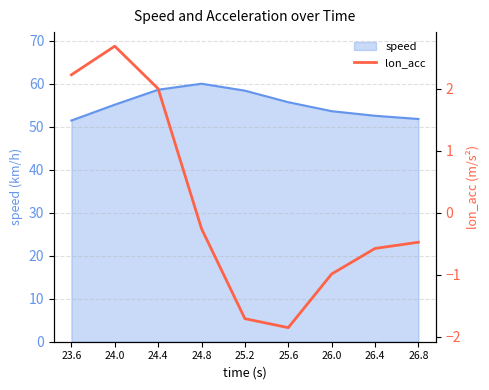

How many values are above zero?

3